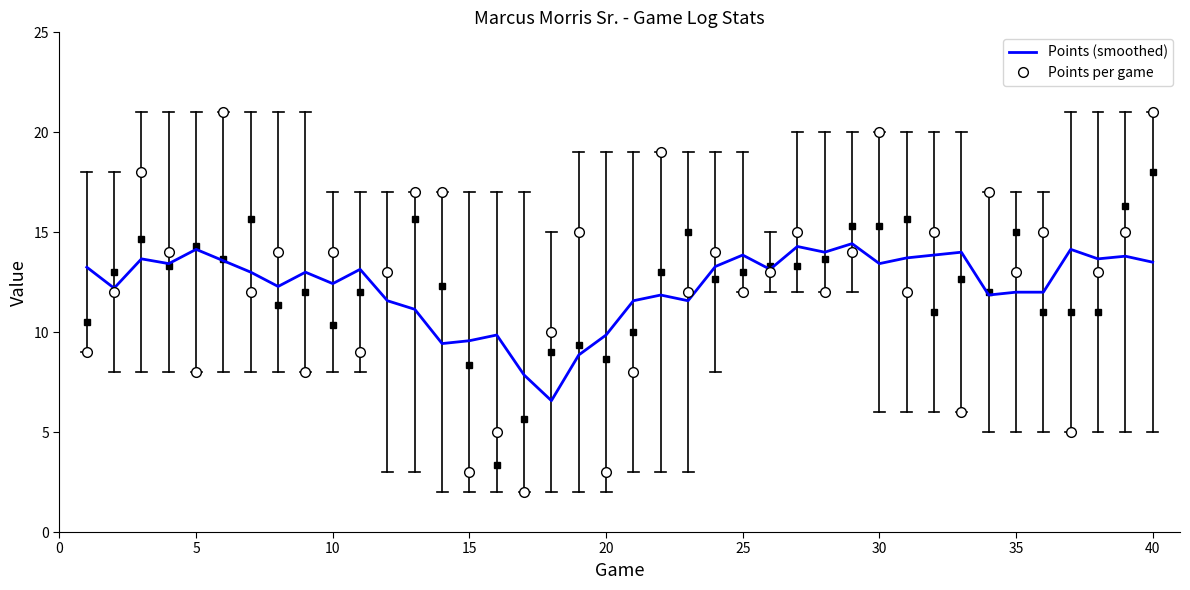

Rank the series by their maximum value, from lowest to highest.

Points (smoothed), Points per game